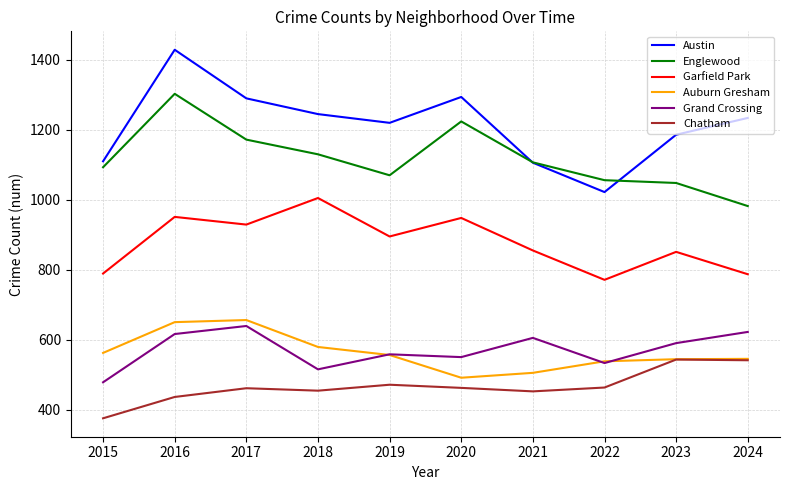

Which series has the widest spread of values?

Austin